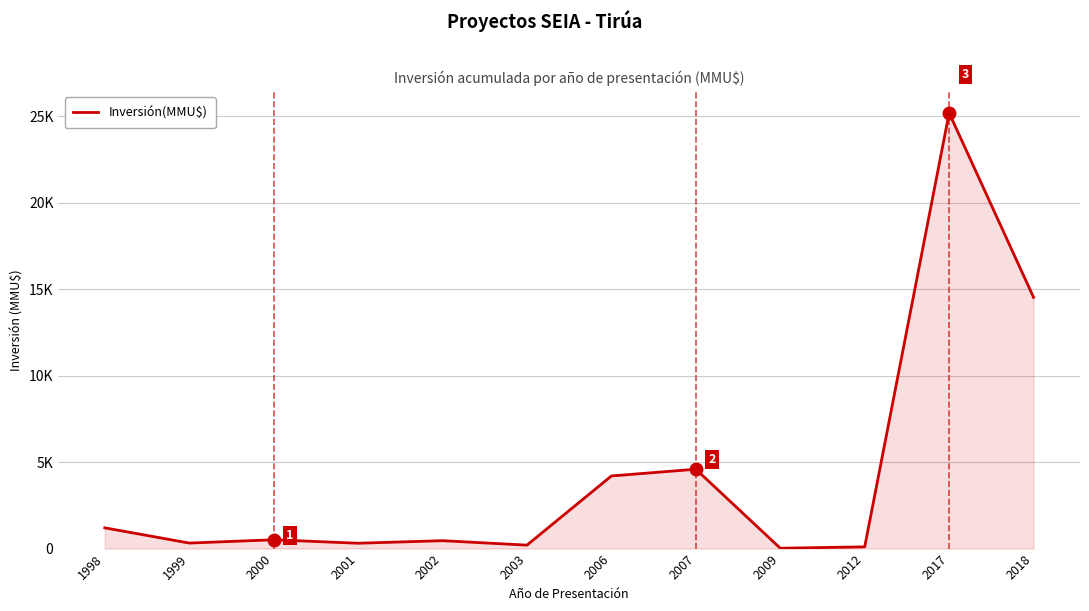

Reading left to right, transcribe all the data shown in this chart.

1998=1200	1999=320	2000=510	2001=310	2002=457	2003=200	2006=4200	2007=4590	2009=22	2012=100	2017=25189	2018=14526